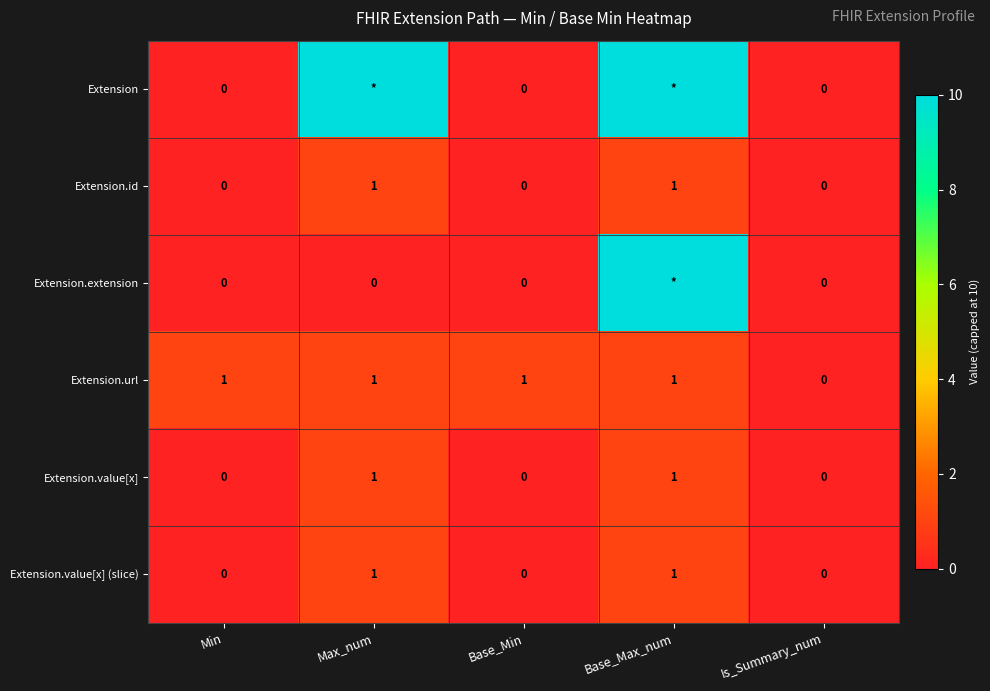

The Extension.id series shows 0 at Min. True or false?

True